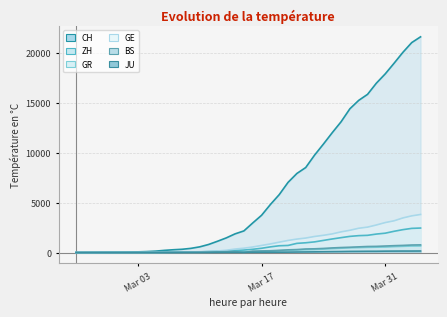

Which series has the largest range (max minus min)?

CH